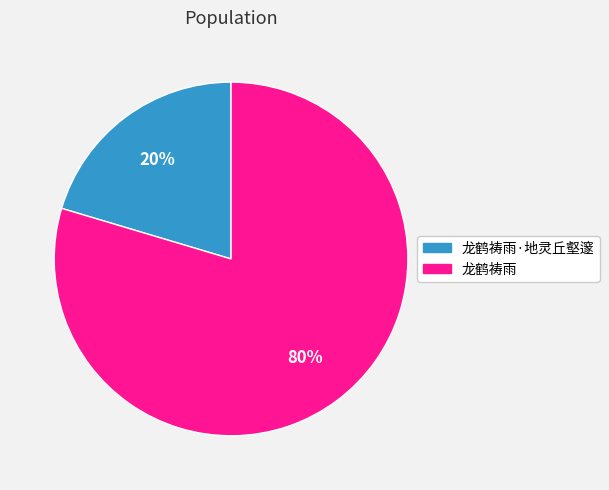

Count the number of slices in the pie.

2